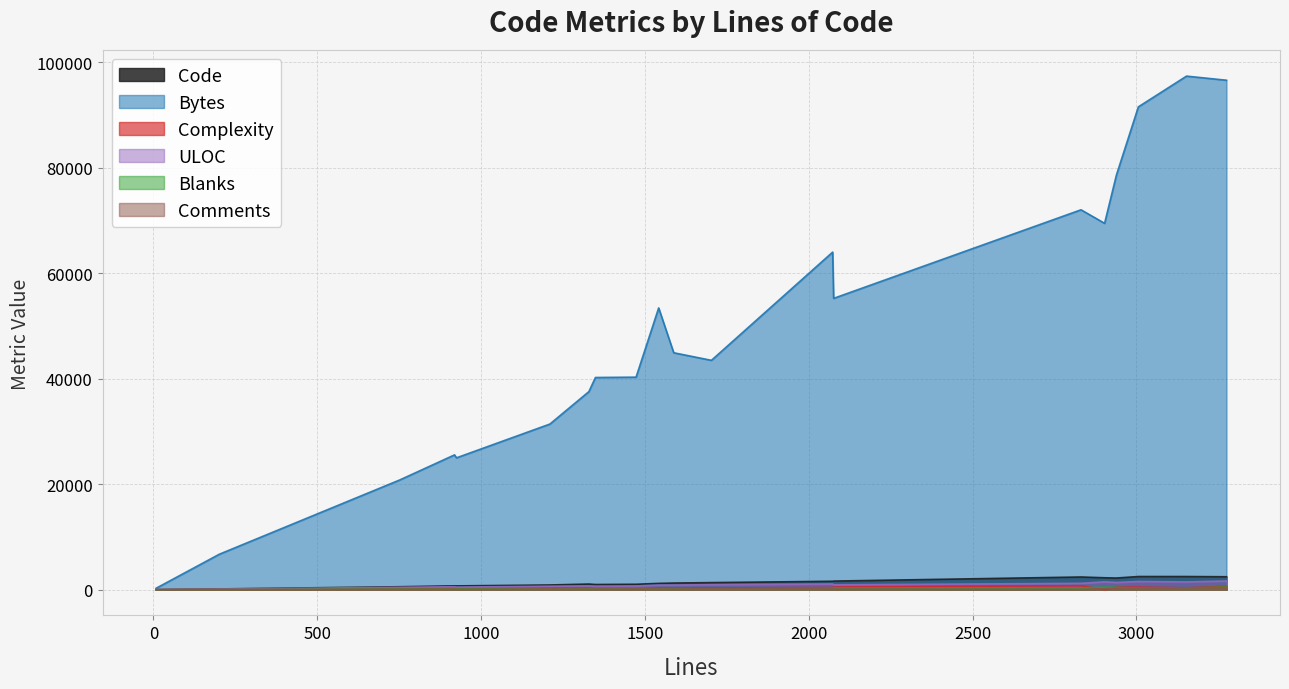

Which series changed the most between 5 and 6?

Bytes